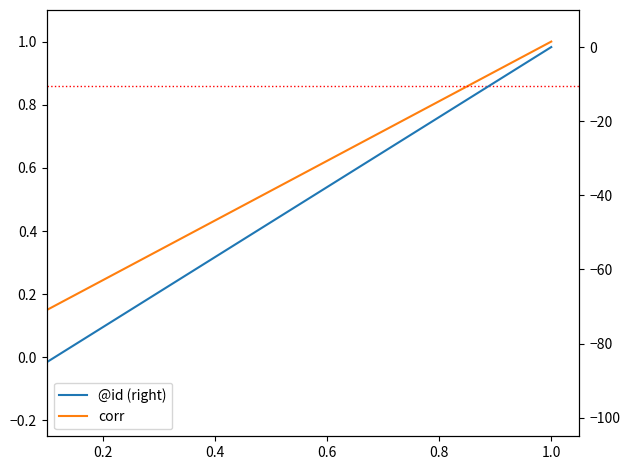

Reading left to right, what are all the values shown in this chart?

corr: 0.1	0.1	0.2	0.2	0.3	0.3	0.4	0.4	0.5	0.6	0.6	0.7	0.7	0.8	0.8	0.9	0.9	1.0
@id (right): -94.4	-88.9	-83.3	-77.8	-72.2	-66.7	-61.1	-55.6	-50.0	-44.4	-38.9	-33.3	-27.8	-22.2	-16.7	-11.1	-5.6	0.0